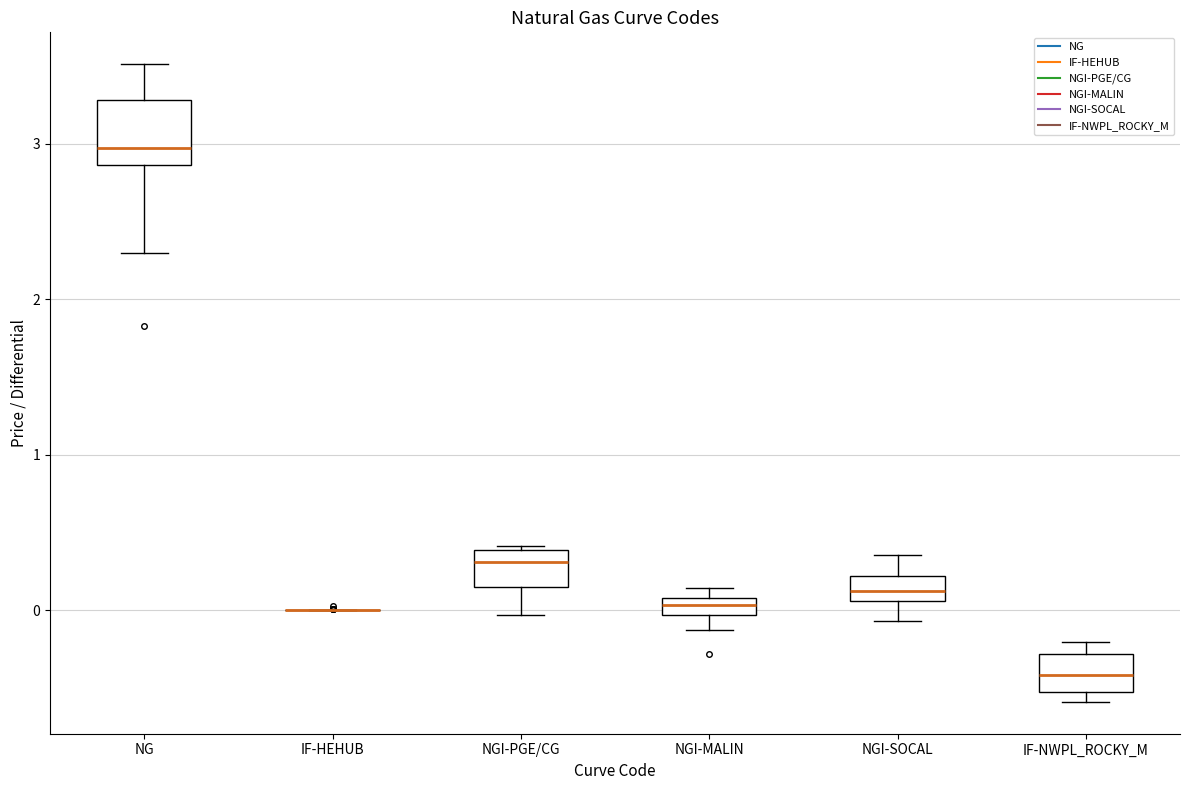

Where is the lower edge of the box for IF-NWPL_ROCKY_M on the y-axis? The values are not printed on the chart, so give them approximately, as read against the axis.

-0.5